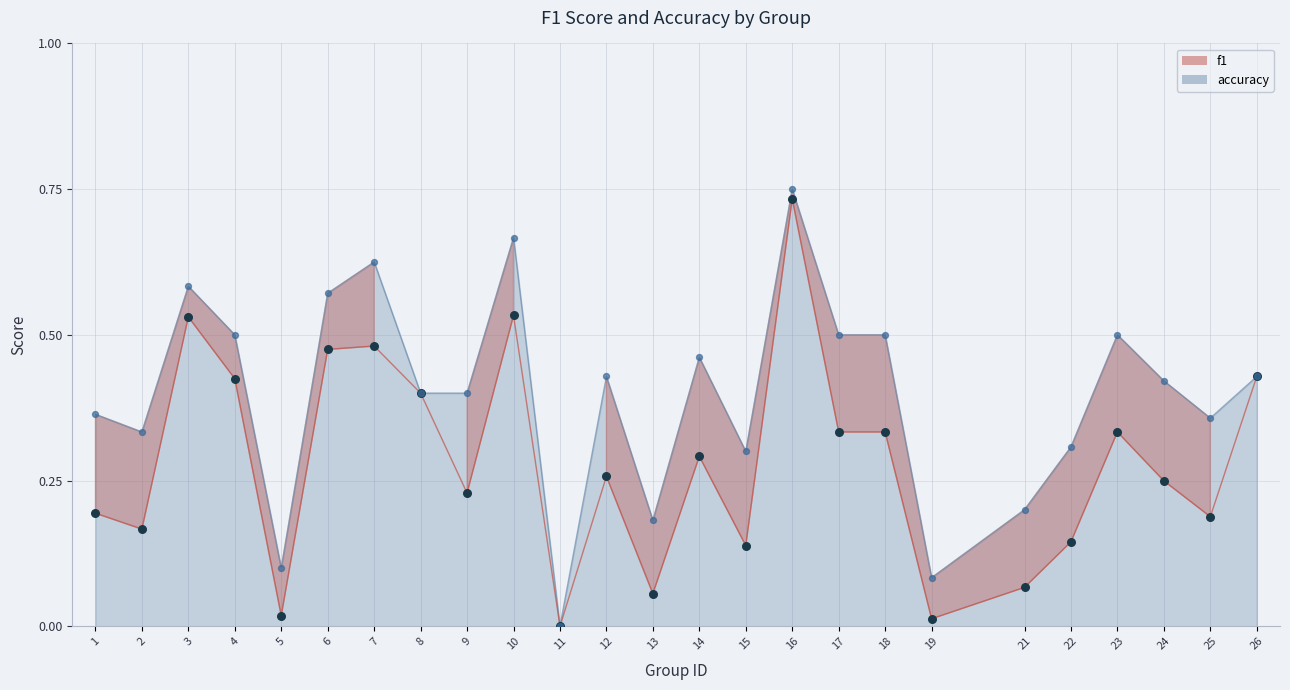

What is the total value across all series at 17?

0.8